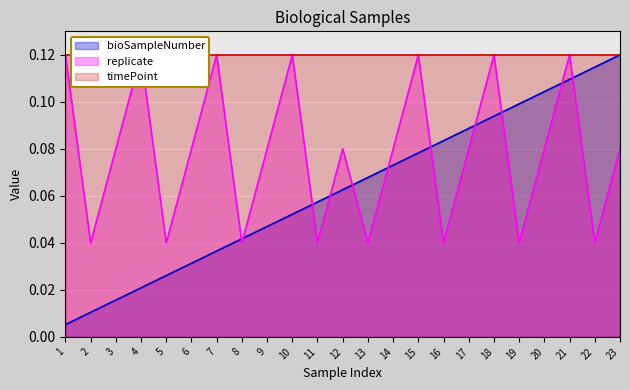

What is the sum of all bioSampleNumber values?

1.4